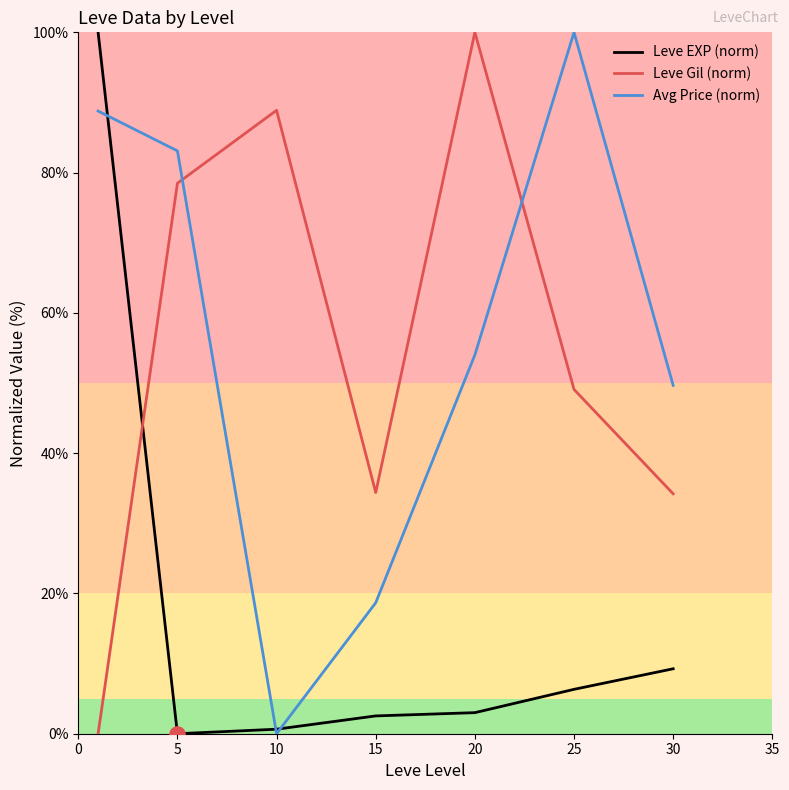

At how many categories does at least one series exceed 14?

7